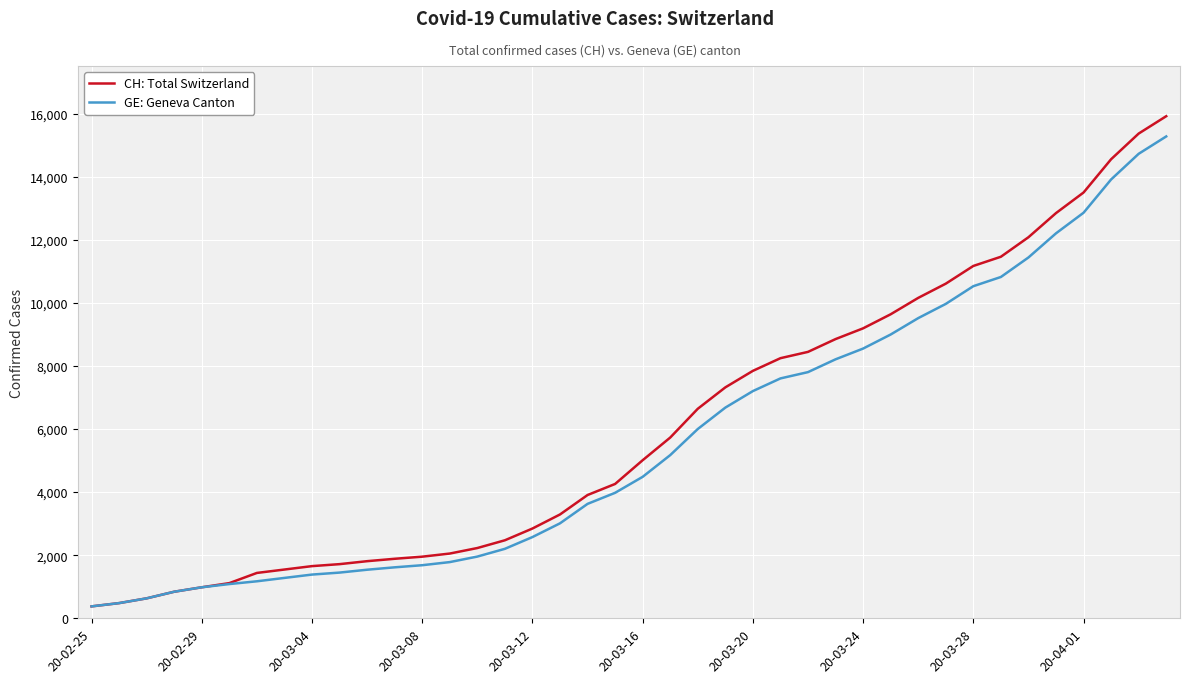

What is the maximum value shown in the chart?

15926